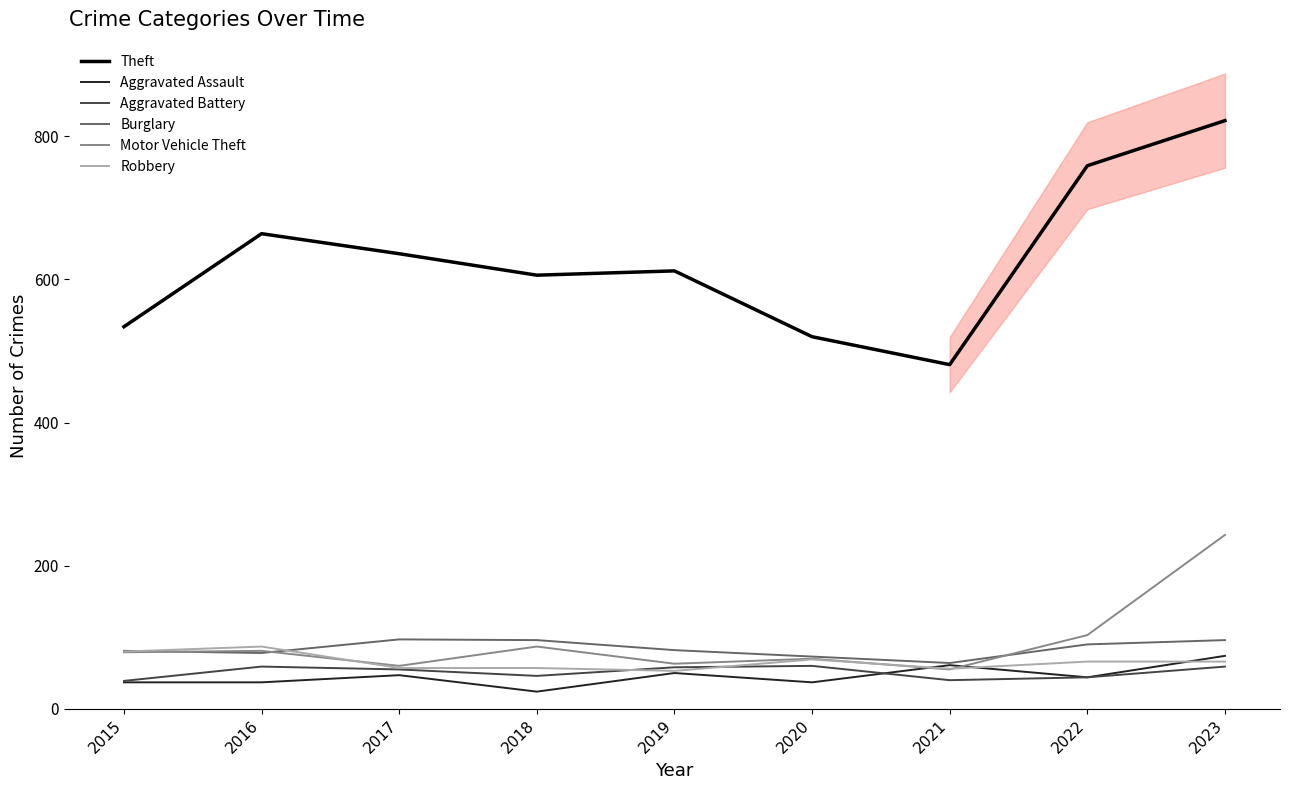

At which label is Burglary closest to 80?

2015